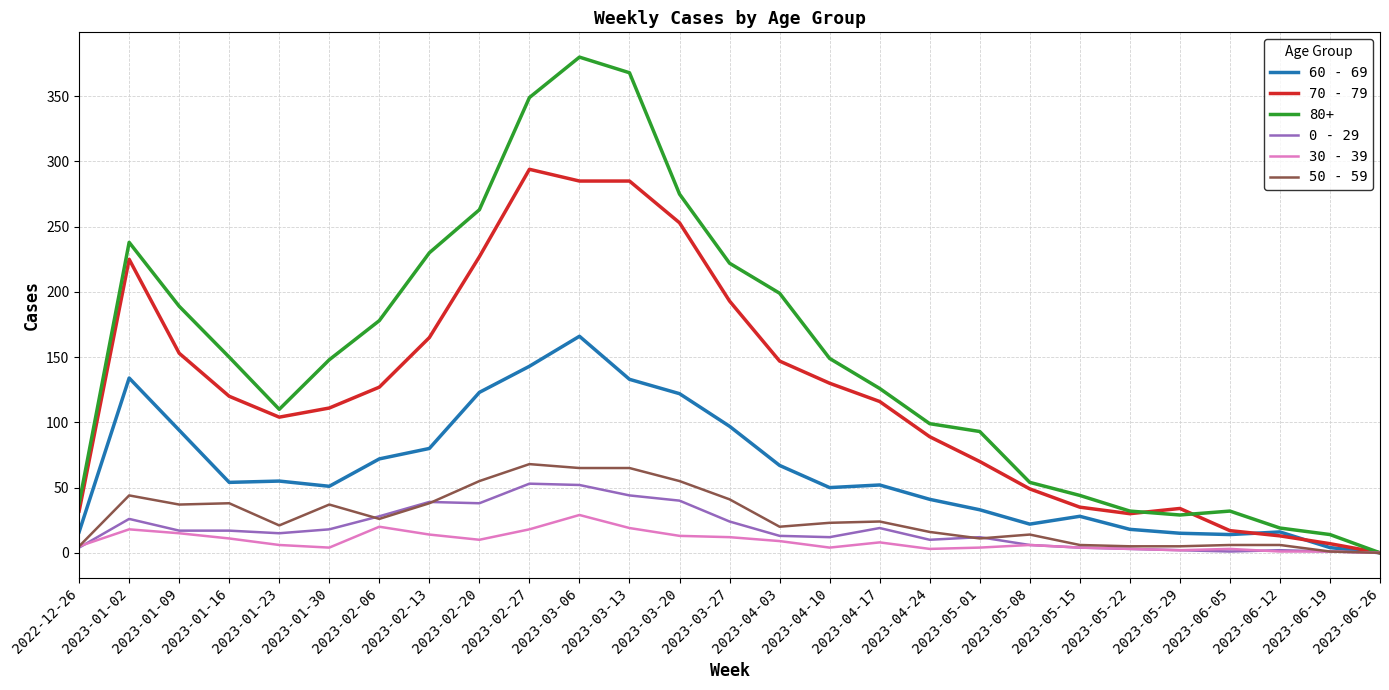

Is the value of 50 - 59 at 2023-01-23 greater than the value of 0 - 29 at 2023-06-19?

Yes